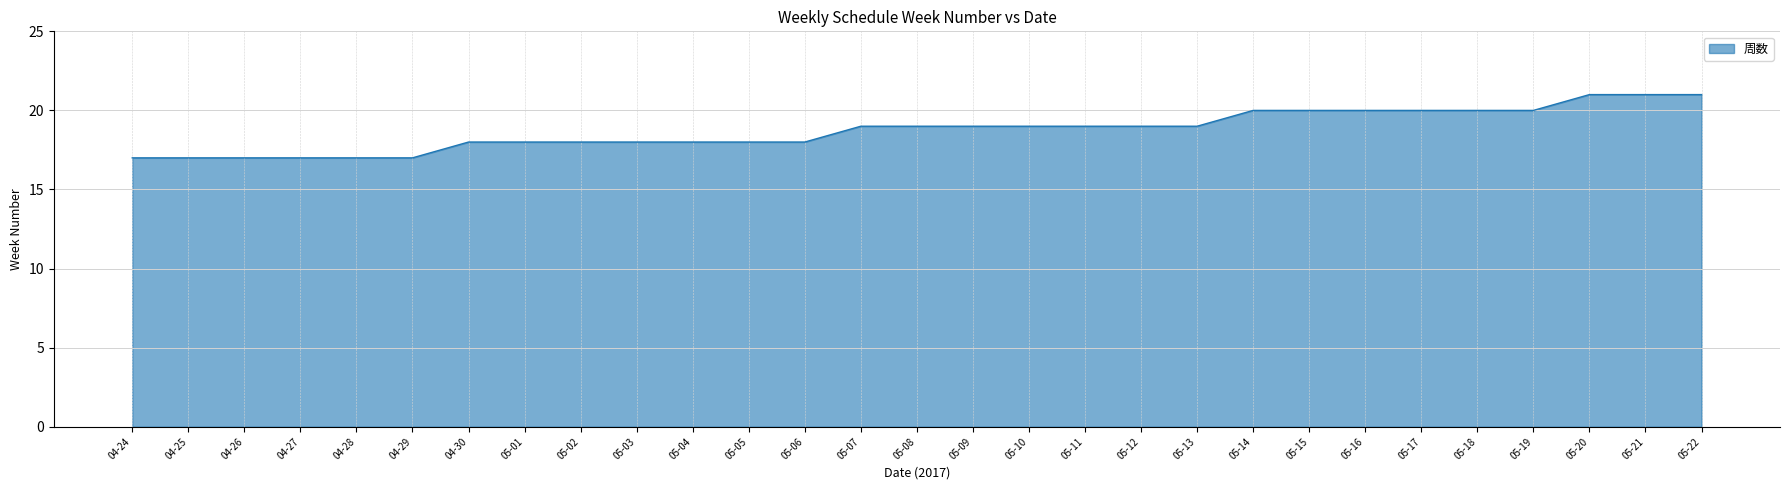

What position from the left is 04-27?

4